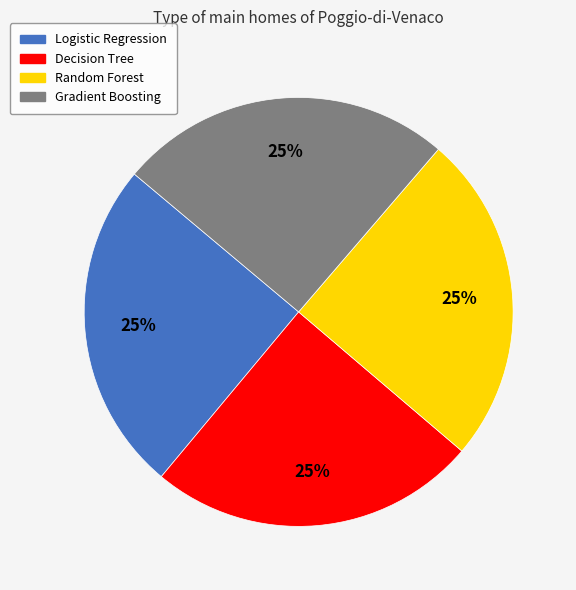

Does Decision Tree represent more than half of the total?

No